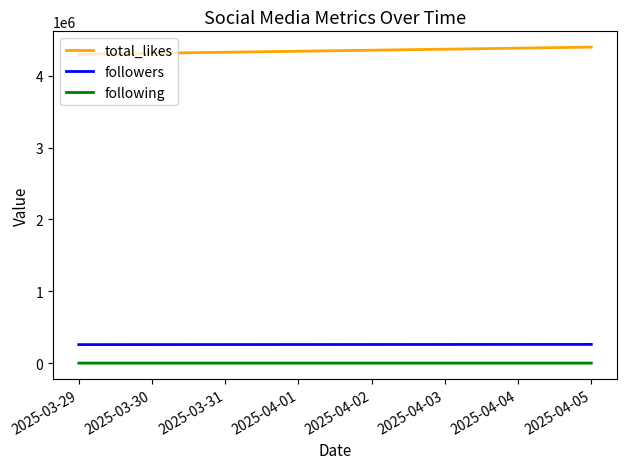

What is the sum of all following values?

387